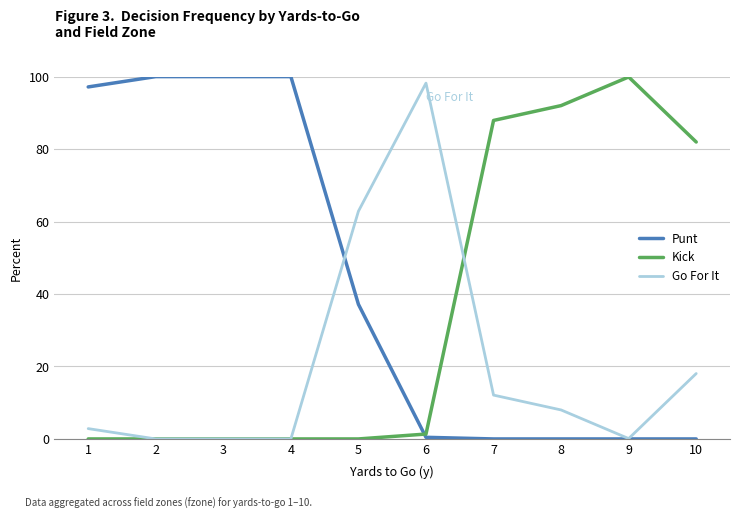

At which label does Kick reach its peak?

9